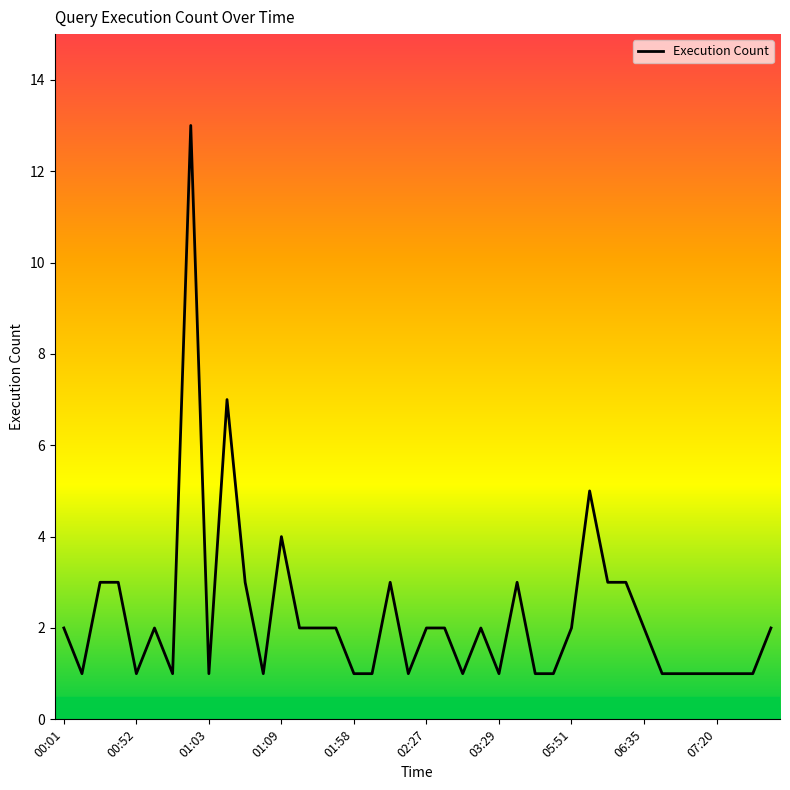

What is the maximum value shown in the chart?

13